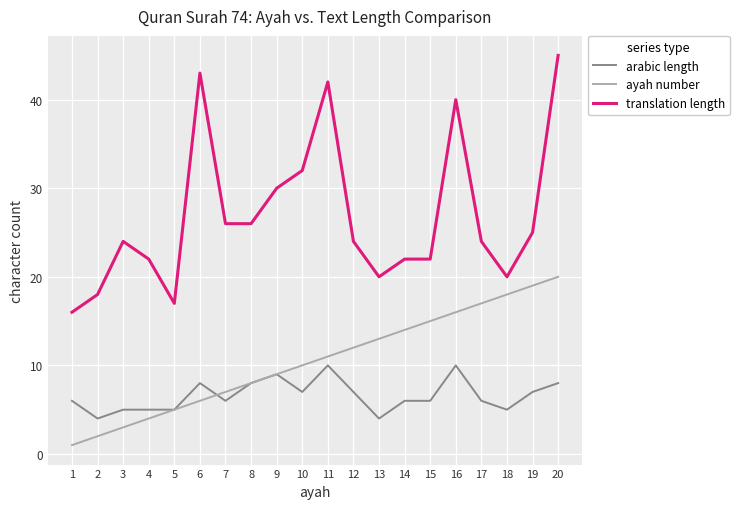

Reading left to right, transcribe all the data shown in this chart.

arabic length: 1=6	2=4	3=5	4=5	5=5	6=8	7=6	8=8	9=9	10=7	11=10	12=7	13=4	14=6	15=6	16=10	17=6	18=5	19=7	20=8
ayah number: 1=1	2=2	3=3	4=4	5=5	6=6	7=7	8=8	9=9	10=10	11=11	12=12	13=13	14=14	15=15	16=16	17=17	18=18	19=19	20=20
translation length: 1=16	2=18	3=24	4=22	5=17	6=43	7=26	8=26	9=30	10=32	11=42	12=24	13=20	14=22	15=22	16=40	17=24	18=20	19=25	20=45